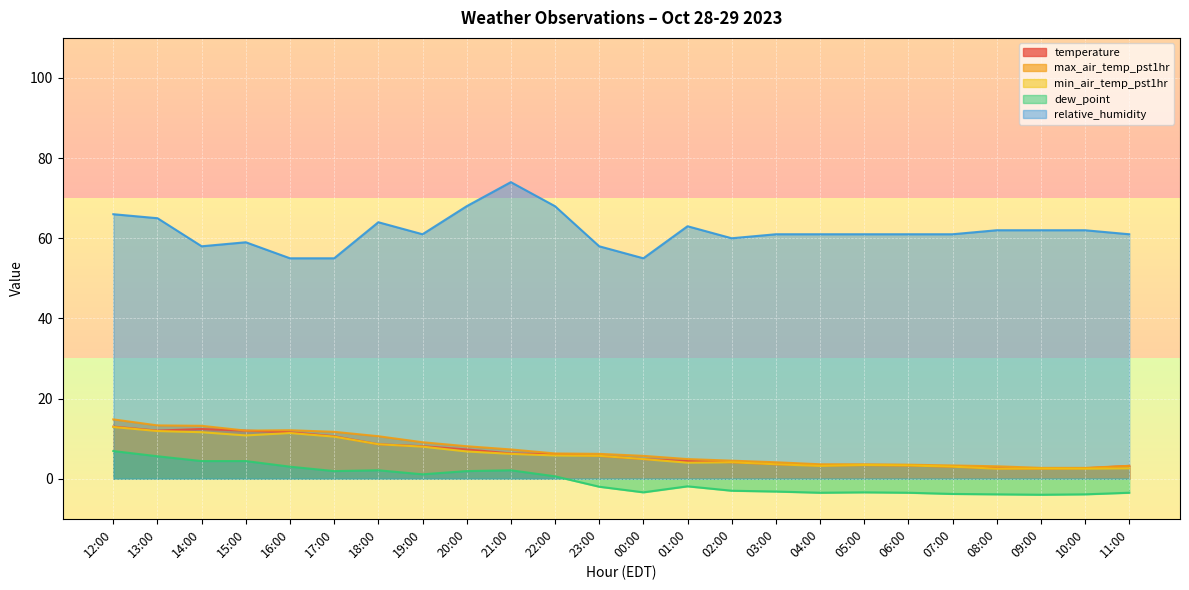

The temperature series shows 17.8 at 14:00. True or false?

False